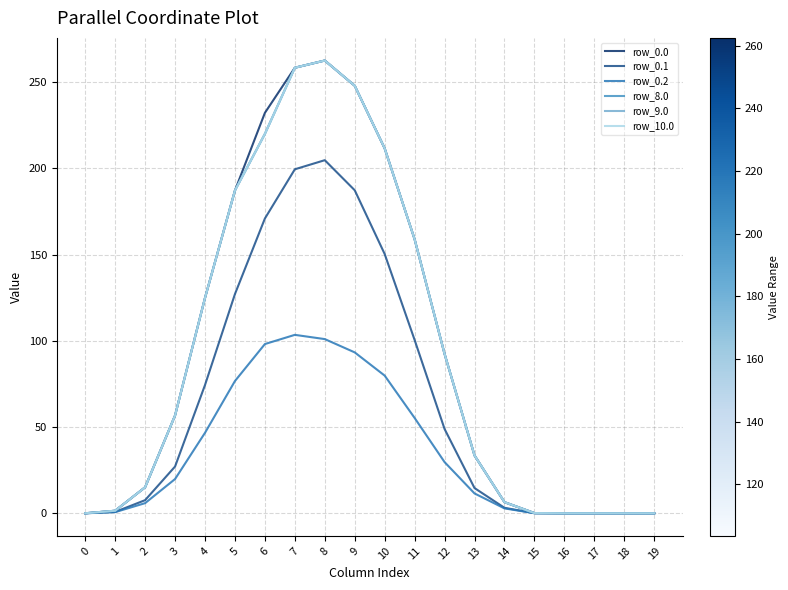

Reading left to right, extract all data points from this chart.

row_0.0: 0=0.0	1=1.5	2=15.1	3=56.7	4=124.9	5=187.2	6=232.2	7=258.4	8=262.5	9=247.9	10=211.6	11=158.9	12=92.4	13=33.5	14=6.4	15=0.1	16=0.0	17=0.0	18=0.0	19=0.0
row_0.1: 0=0.0	1=0.8	2=7.6	3=27.1	4=74.4	5=127.1	6=170.9	7=199.5	8=204.7	9=187.3	10=150.3	11=100.5	12=48.9	13=14.6	14=3.2	15=0.1	16=0.0	17=0.0	18=0.0	19=0.0
row_0.2: 0=0.0	1=0.7	2=5.9	3=19.8	4=46.7	5=76.7	6=98.1	7=103.5	8=101.0	9=93.3	10=79.8	11=55.3	12=29.7	13=11.5	14=2.8	15=0.0	16=0.0	17=0.0	18=0.0	19=0.0
row_8.0: 0=0.0	1=1.5	2=15.1	3=56.7	4=124.9	5=187.2	6=220.0	7=258.4	8=262.5	9=247.9	10=211.6	11=158.9	12=92.4	13=33.5	14=6.4	15=0.1	16=0.0	17=0.0	18=0.0	19=0.0
row_9.0: 0=0.0	1=1.5	2=15.1	3=56.7	4=124.9	5=187.2	6=220.0	7=258.4	8=262.5	9=247.9	10=211.6	11=158.9	12=92.4	13=33.5	14=6.4	15=0.1	16=0.0	17=0.0	18=0.0	19=0.0
row_10.0: 0=0.0	1=1.5	2=15.1	3=56.7	4=124.9	5=187.2	6=220.0	7=258.4	8=262.5	9=247.9	10=211.6	11=158.9	12=92.4	13=33.5	14=6.4	15=0.1	16=0.0	17=0.0	18=0.0	19=0.0